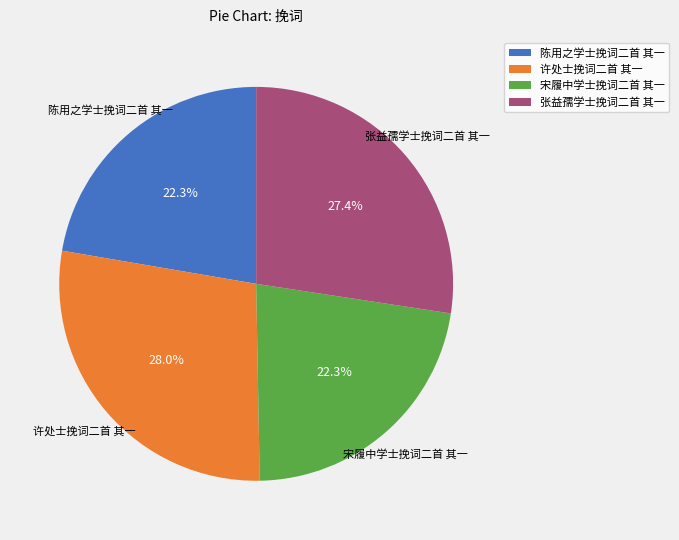

True or false: 陈用之学士挽词二首 其一 accounts for 31% of the total.

False